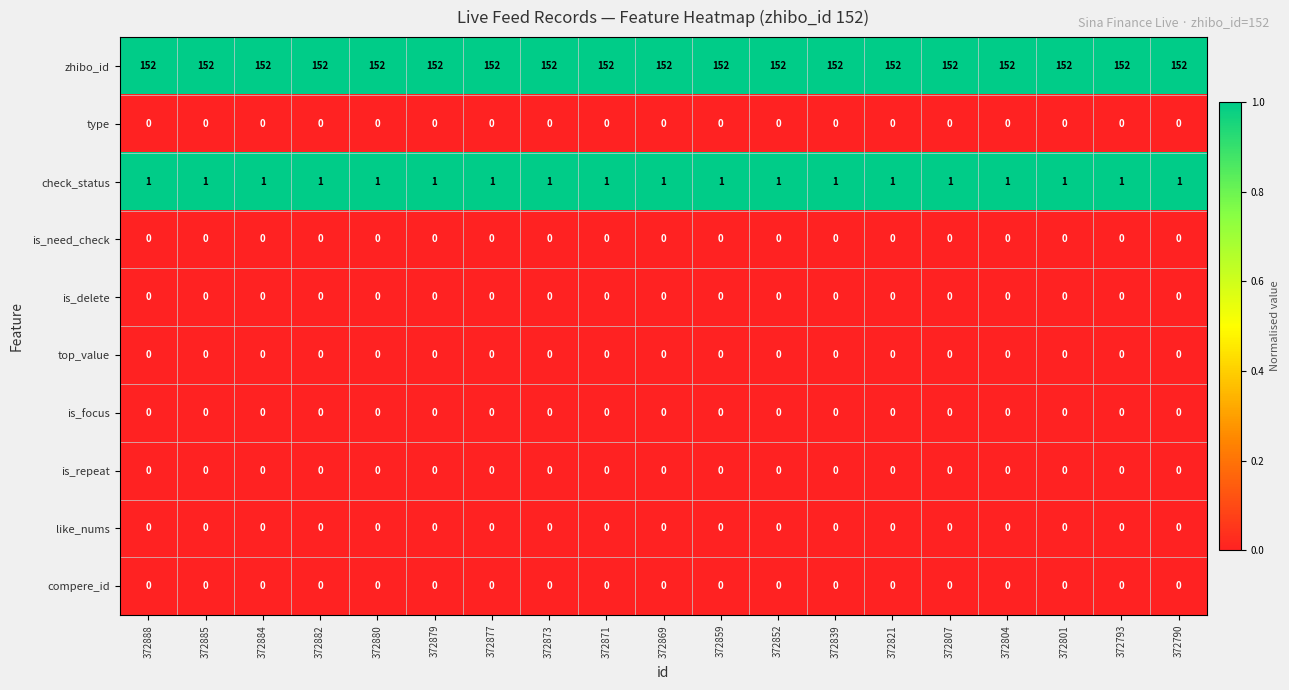

At how many categories does at least one series exceed 85?

19